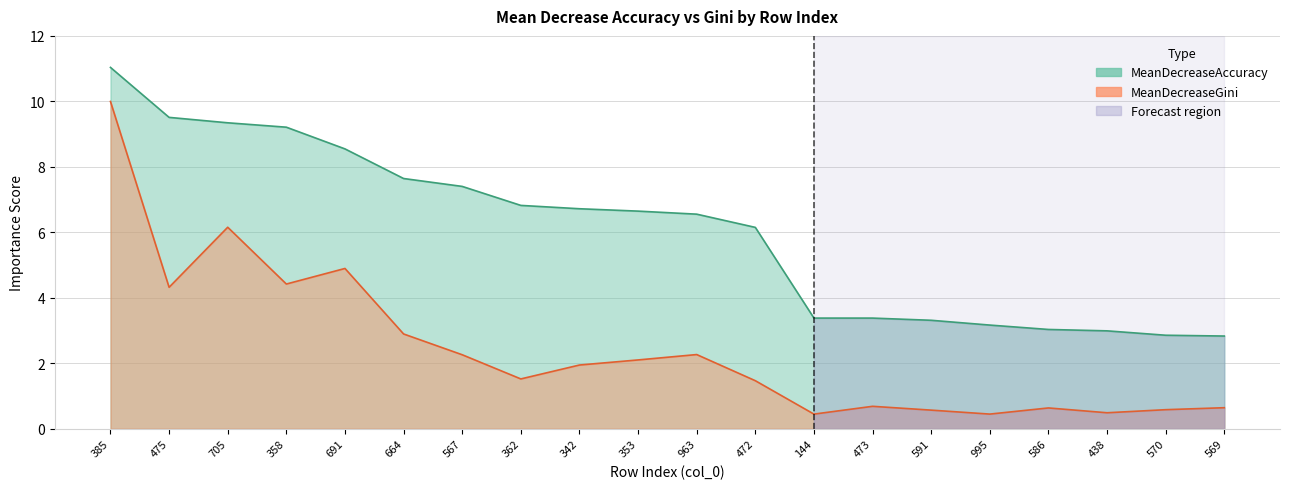

Which category has the lowest value in the MeanDecreaseAccuracy series?

569